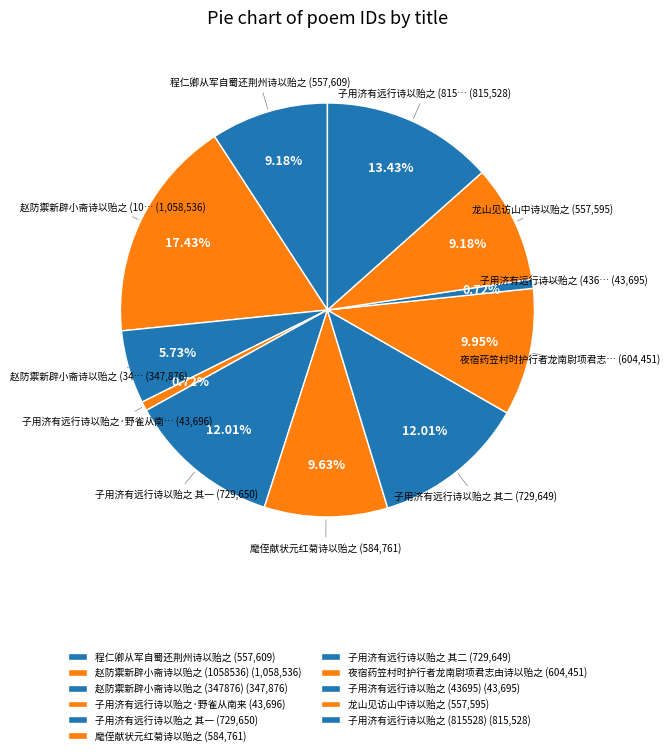

Count the number of slices in the pie.

11